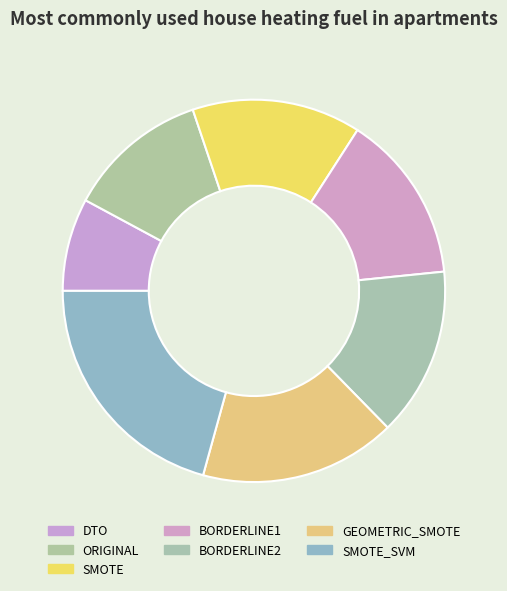

What is the change in value from BORDERLINE2 to SMOTE_SVM?

+1.8